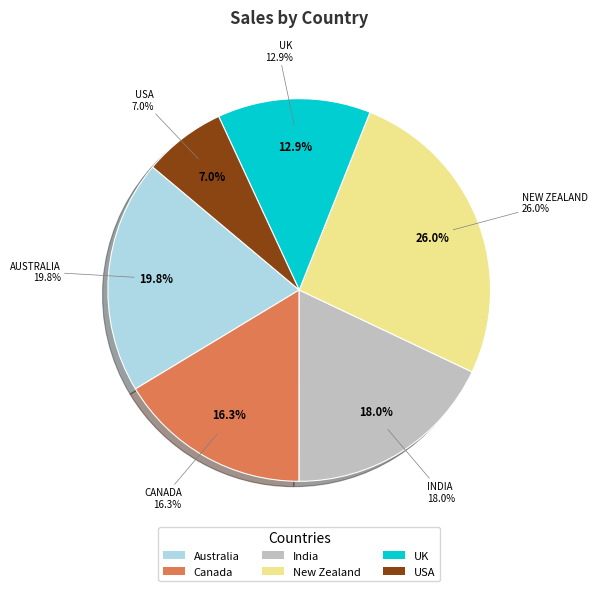

Rank the categories by value from lowest to highest.

USA, UK, Canada, India, Australia, New Zealand